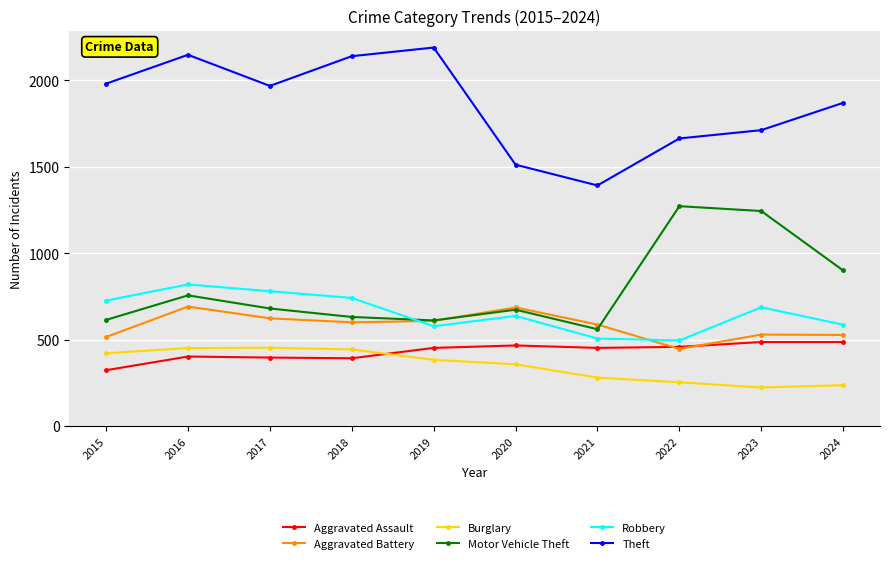

Where is Burglary nearest to the value 338?

2020